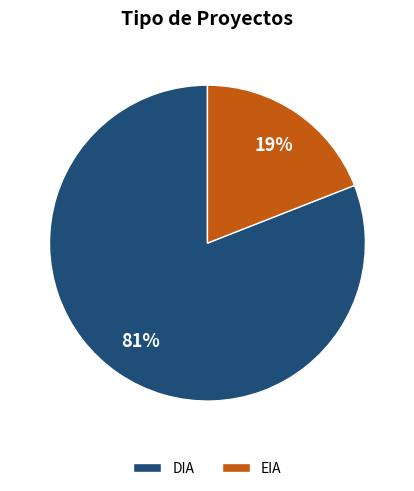

Combined, do DIA and EIA account for over 50%?

Yes